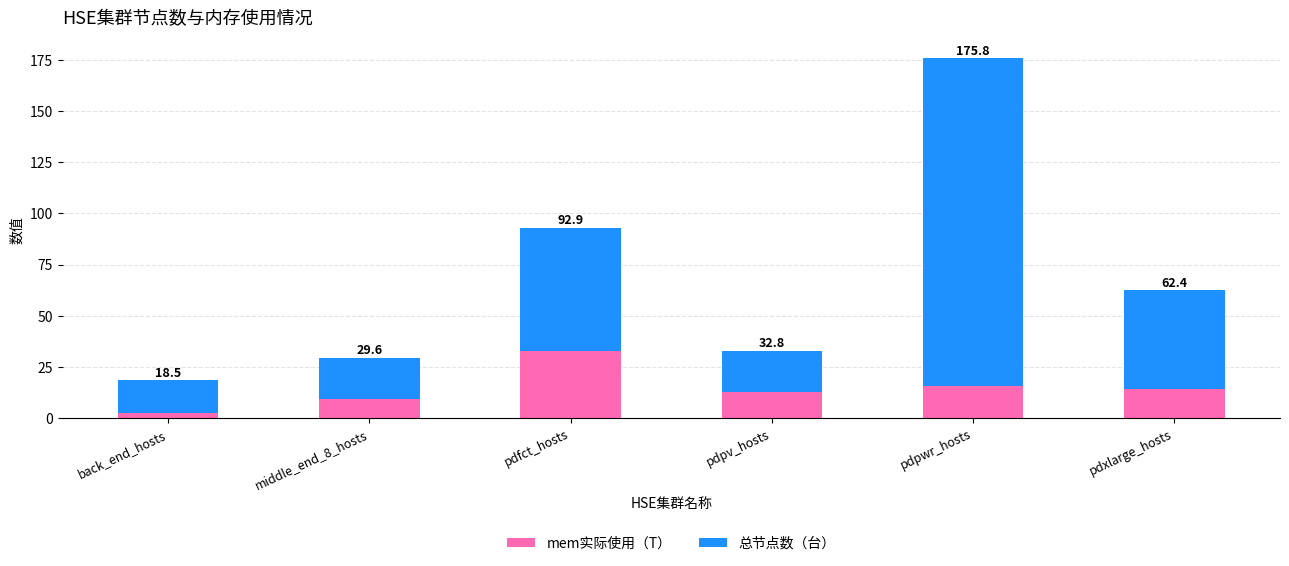

What are all the series names shown in the legend?

mem实际使用（T）, 总节点数（台）